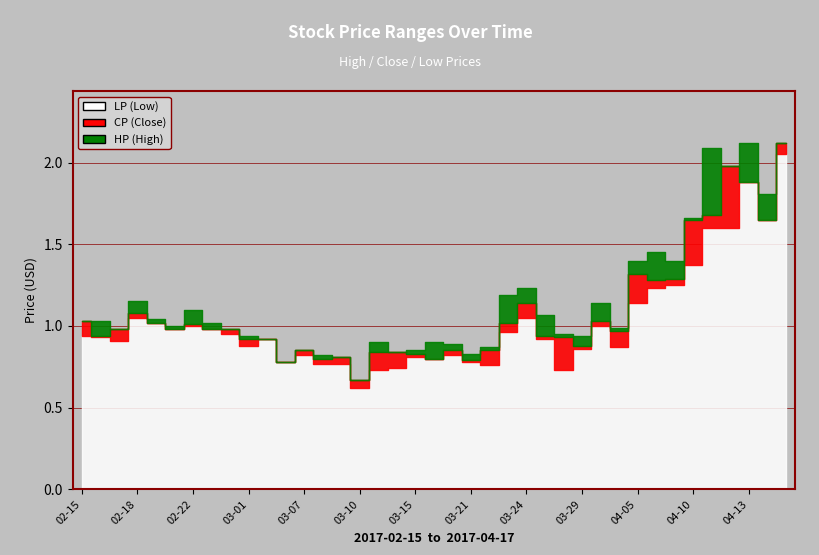

Which category has the lowest value across all series?

2017-03-10